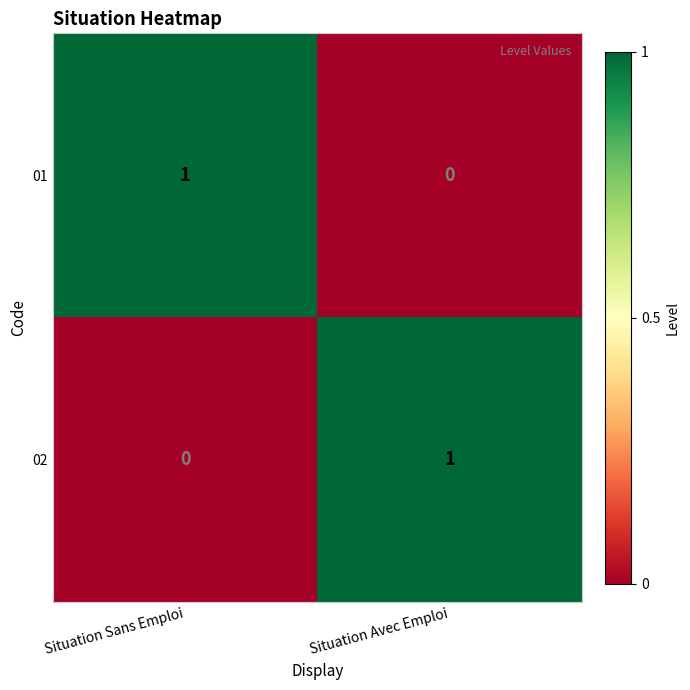

The value of 02 at Situation Sans Emploi is -1. True or false?

False